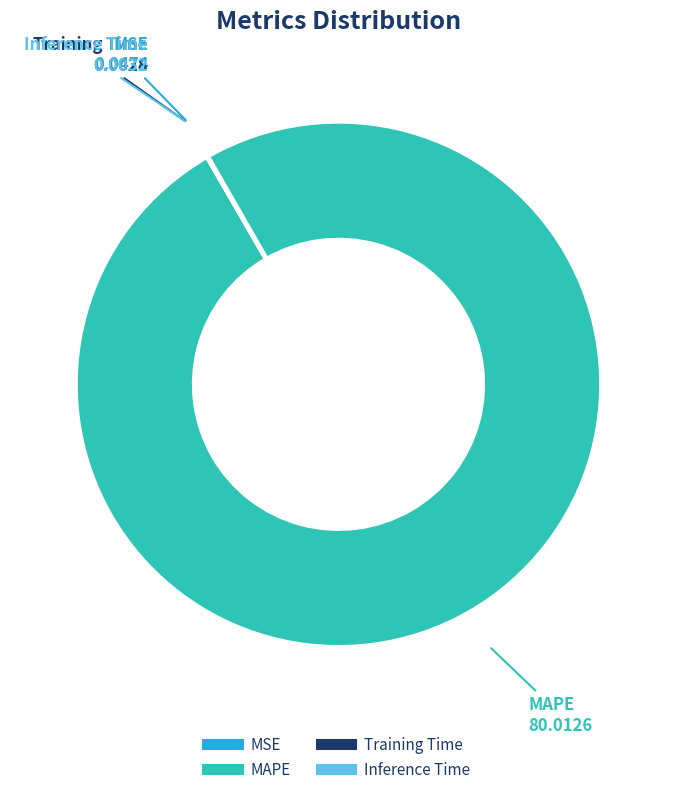

Is it true that MAPE is 100% of the pie?

True